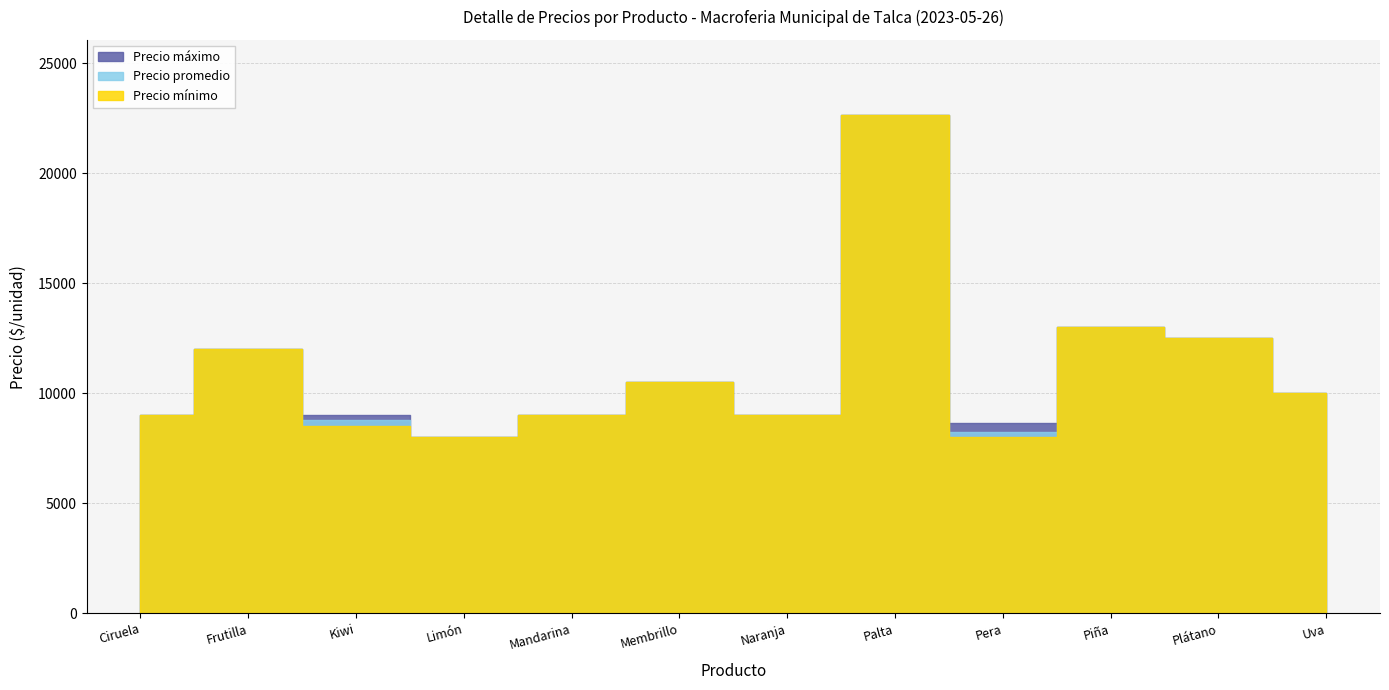

Rank the series by their maximum value, from lowest to highest.

Precio promedio, Precio mínimo, Precio máximo